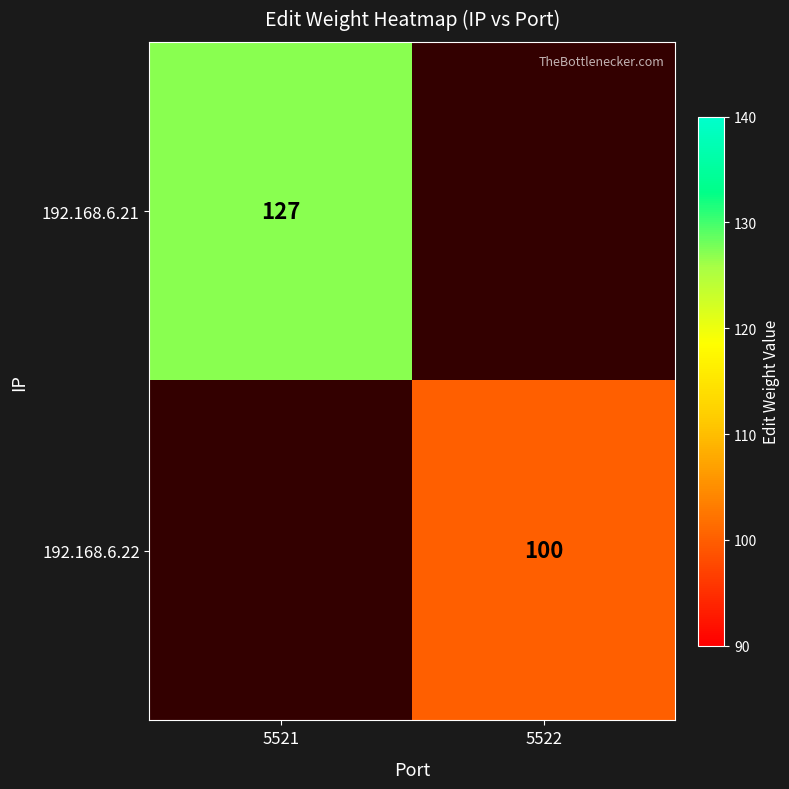

True or false: 192.168.6.21 has a value of 213 at 5521.

False